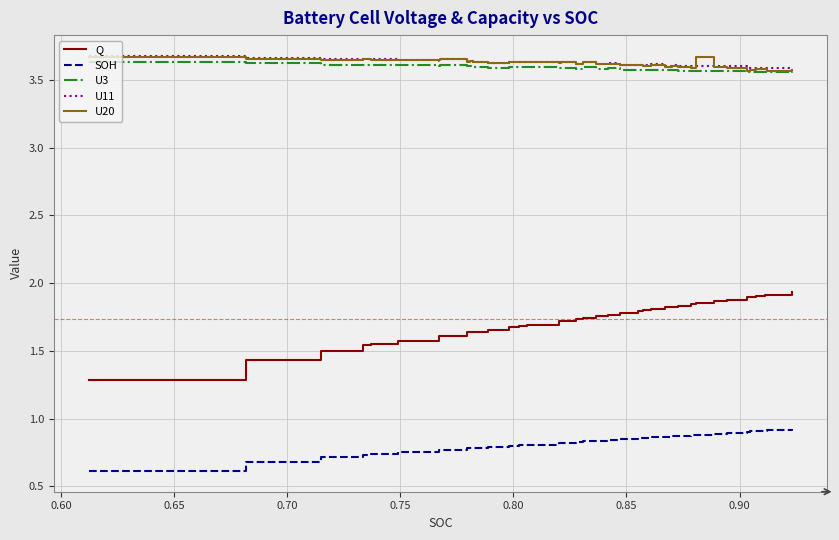

True or false: SOH and U11 cross at least once.

False